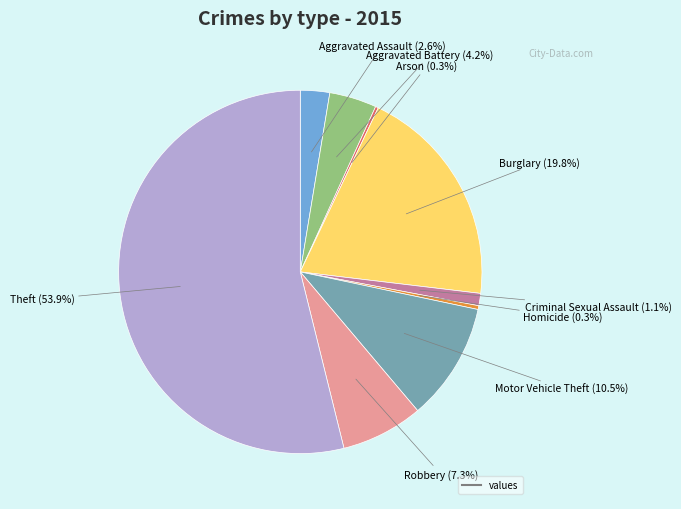

Is there a majority slice in this chart?

Yes